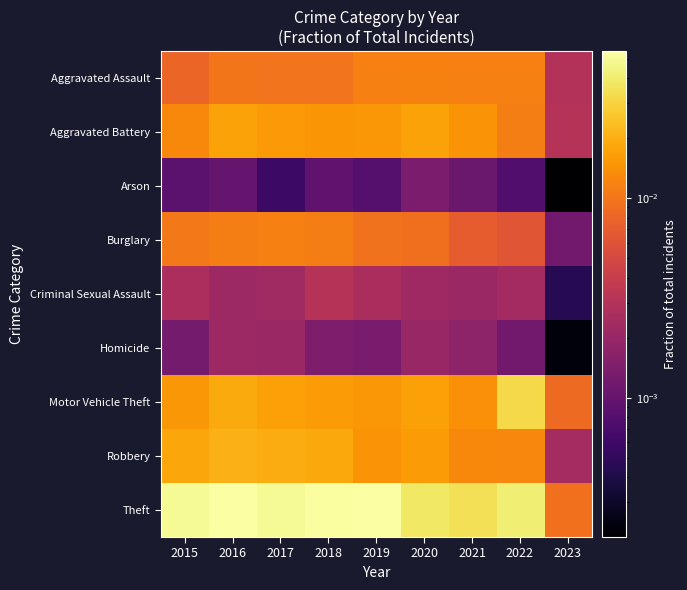

Which label corresponds to the largest value in the chart?

2019